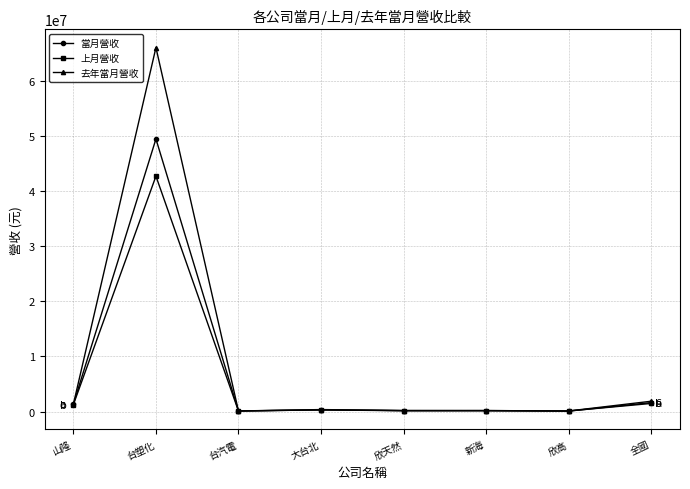

In 去年當月營收, how many points are higher than both neighbors (excluding endpoints)?

3